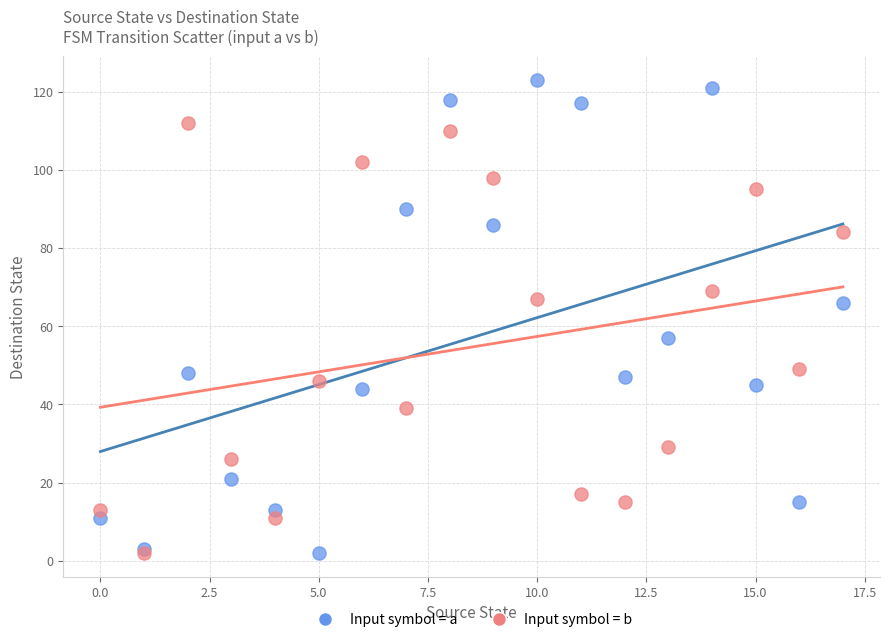

What are all the series names shown in the legend?

Input symbol = a, Input symbol = b